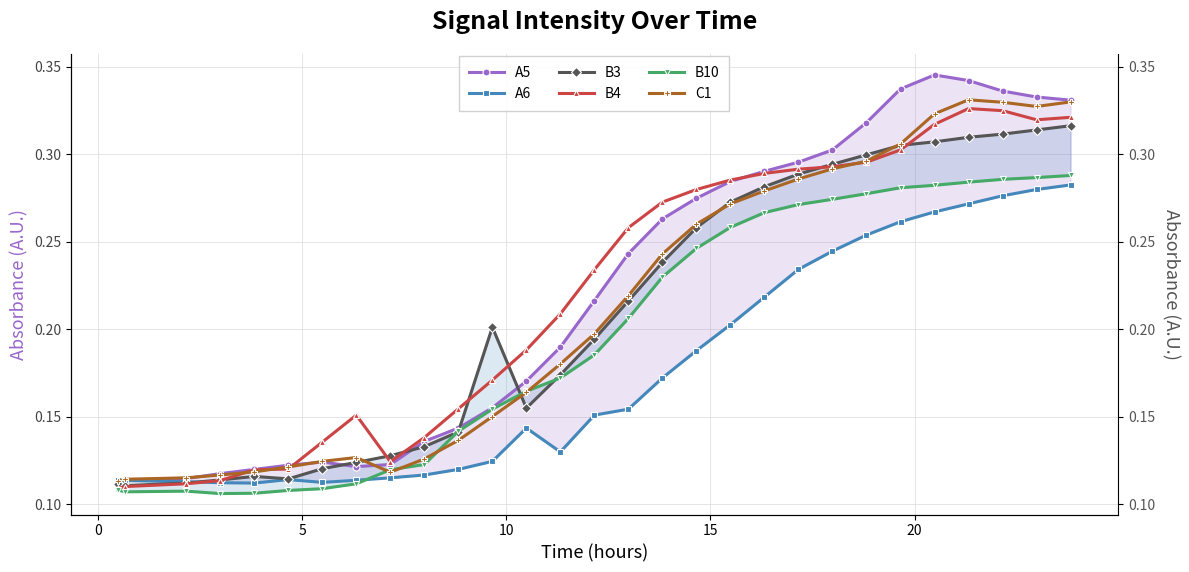

How many data points does each series have?

29